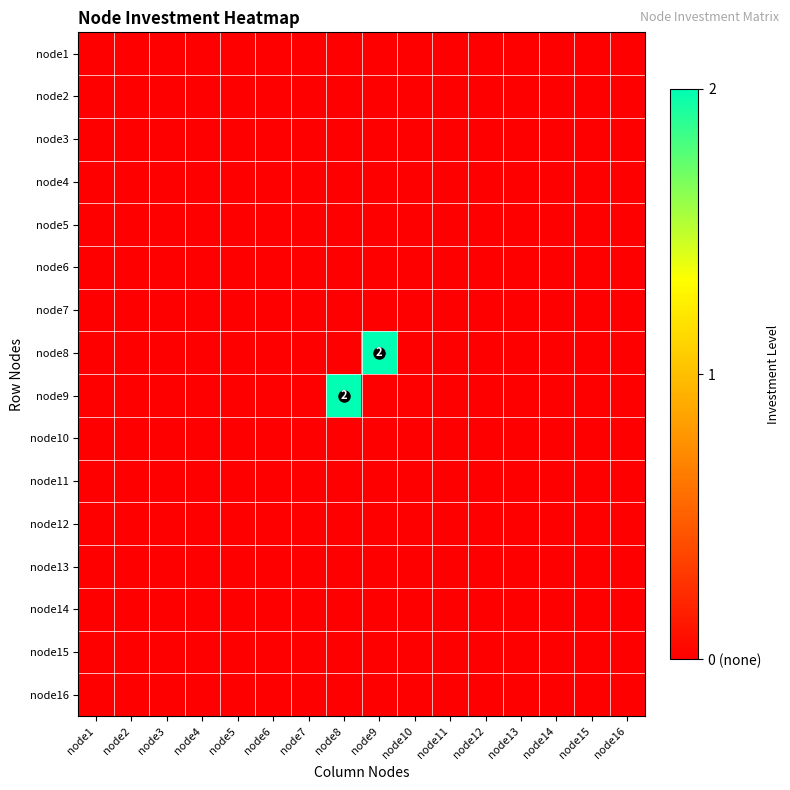

At which category is the sum across all series the highest?

node8